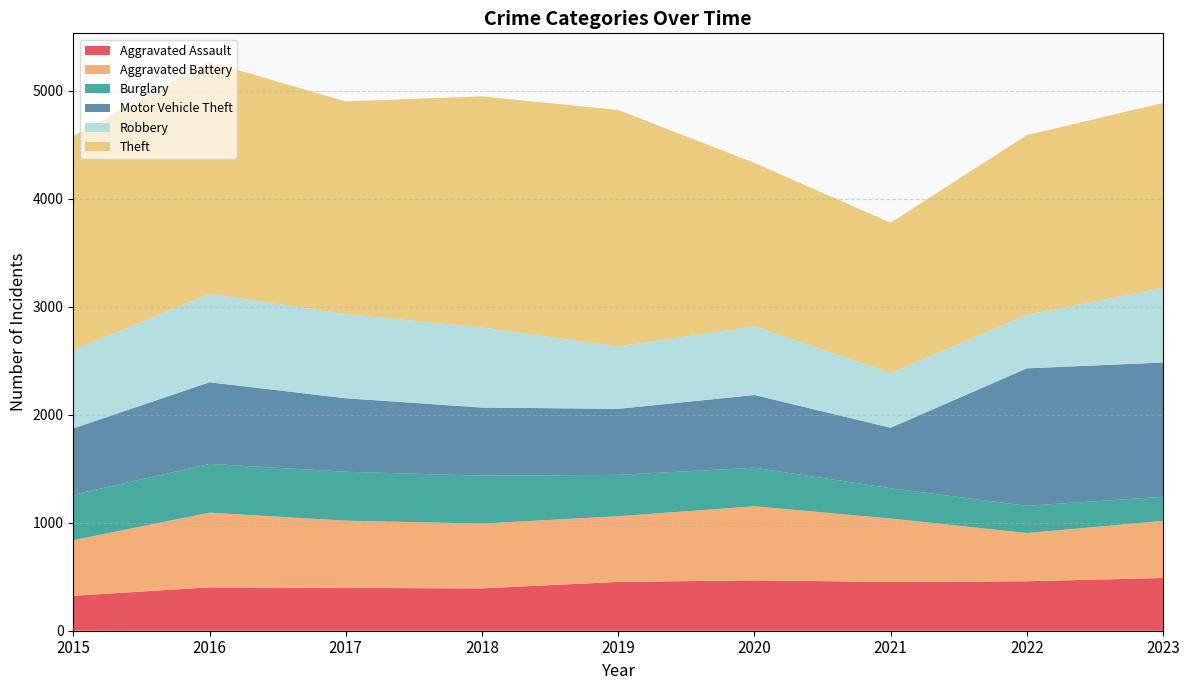

Reading left to right, transcribe all the data shown in this chart.

Aggravated Assault: 323	402	396	392	452	466	452	458	488
Aggravated Battery: 515	691	623	600	608	686	587	446	529
Burglary: 421	451	453	443	383	357	280	253	223
Motor Vehicle Theft: 614	756	680	631	611	673	560	1272	1243
Robbery: 726	819	780	741	577	637	506	496	690
Theft: 1981	2148	1968	2140	2190	1512	1392	1664	1713